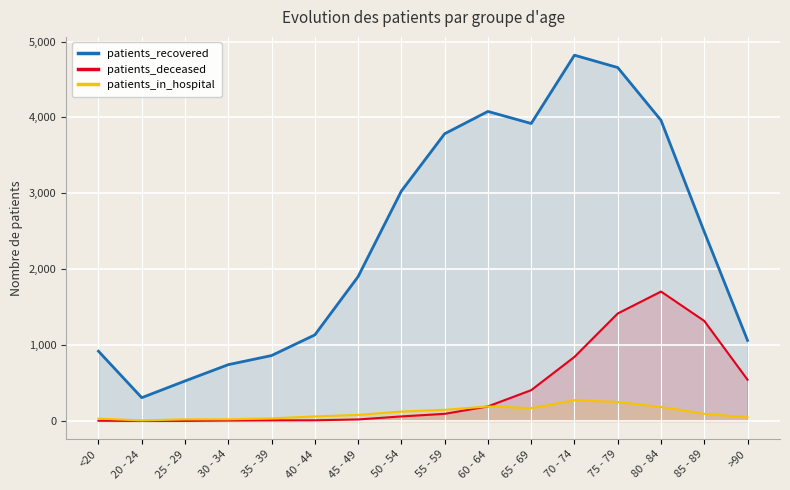

Does the chart display data point markers on the line(s)?

No